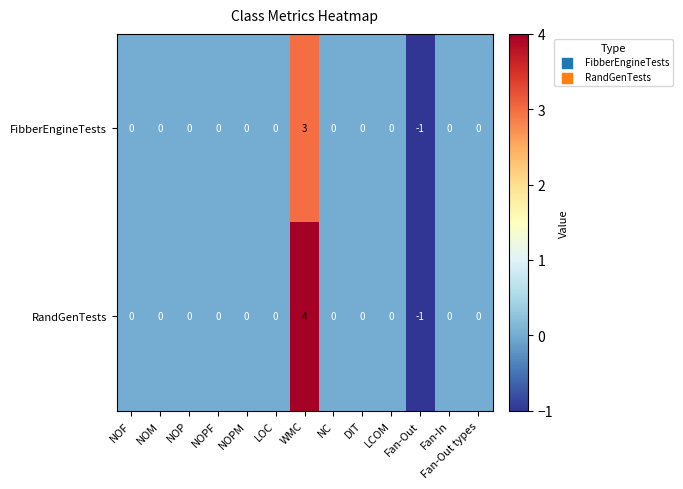

What is the greatest value displayed?

4